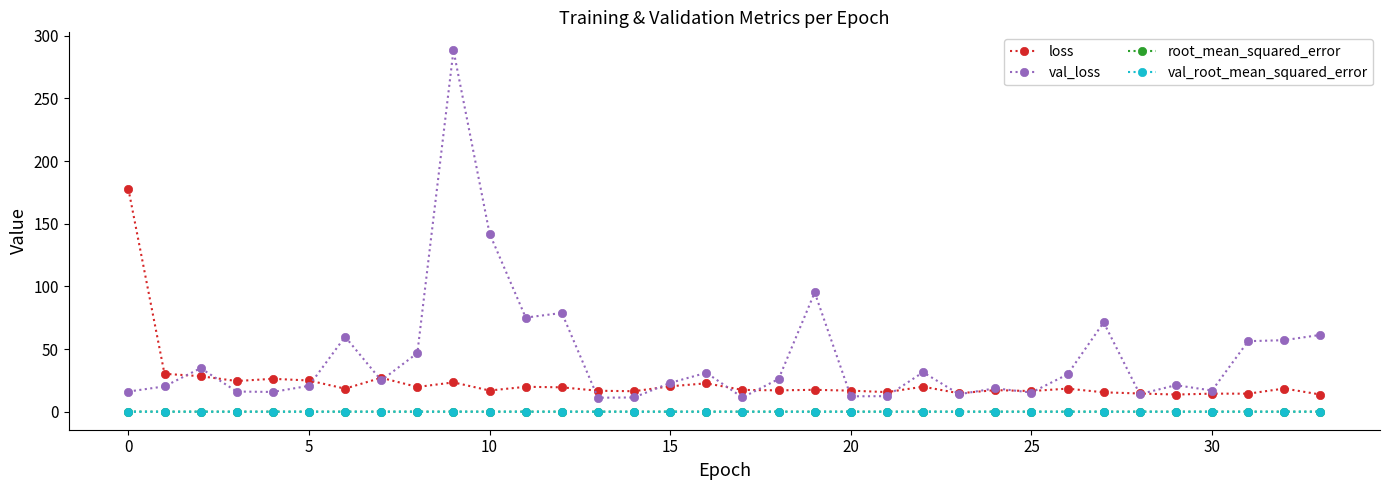

Which series has the largest range (max minus min)?

val_loss